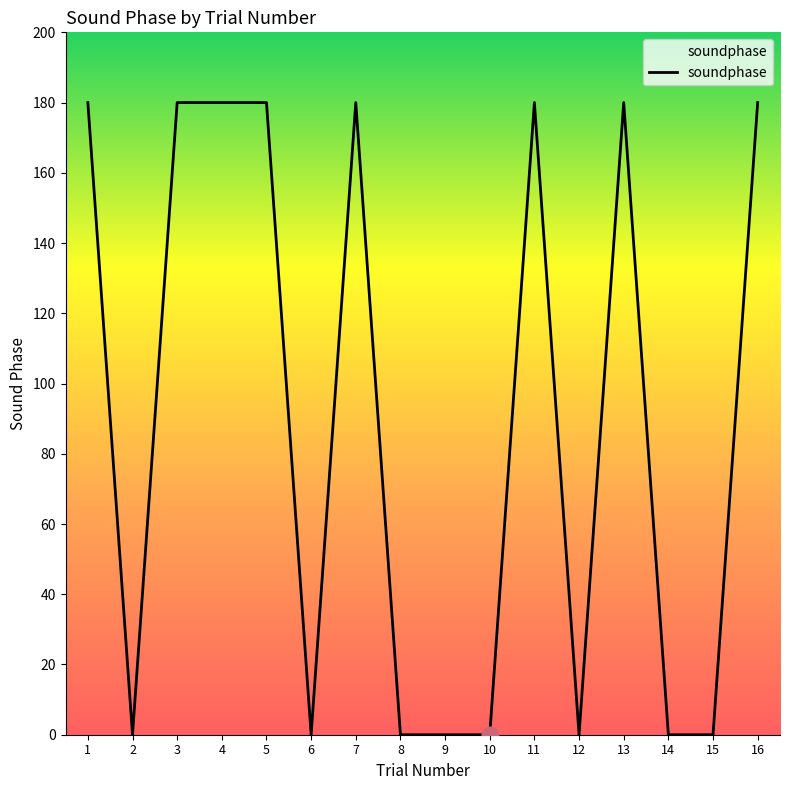

The value at 6 is -105. True or false?

False